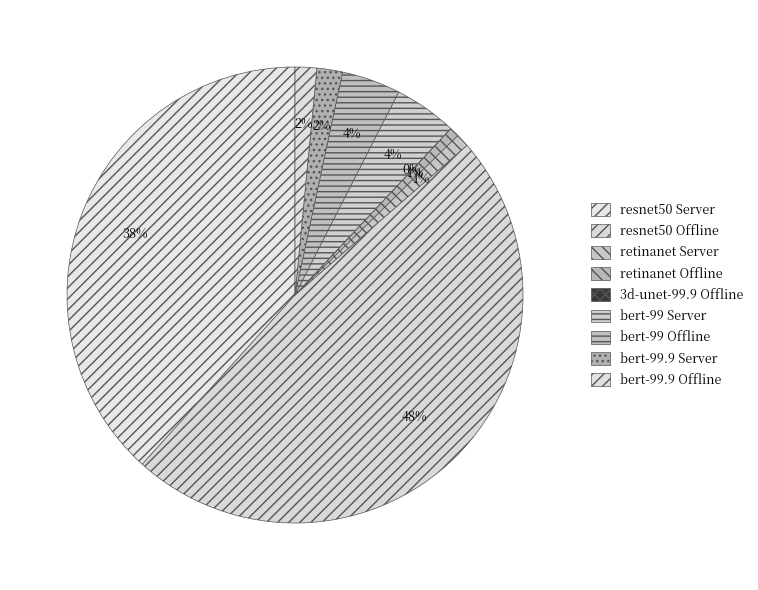

Which slice is the smallest?

3d-unet-99.9 Offline